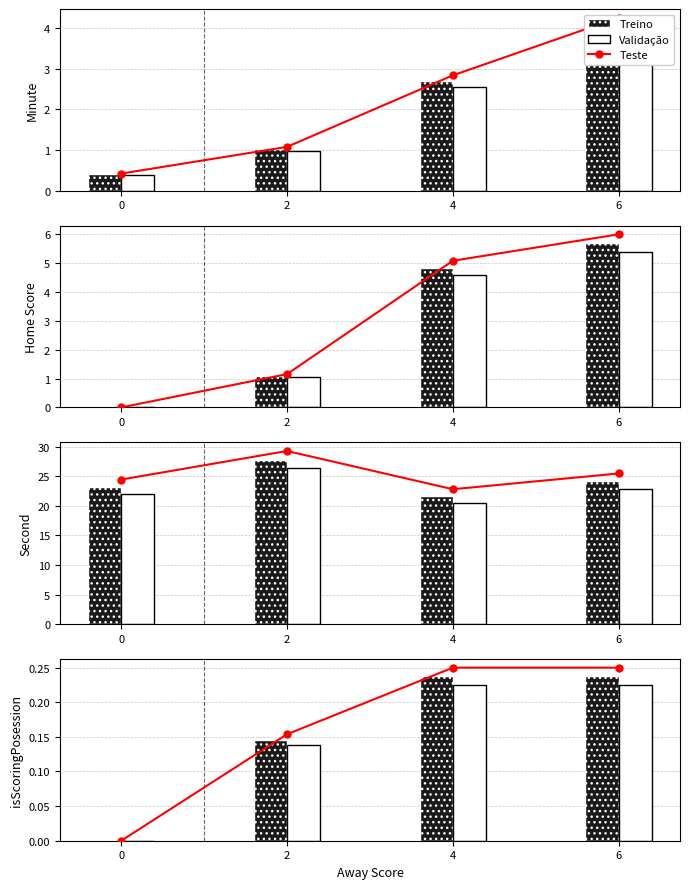

What is the value of the Validação bar at the 4th from the left?

0.2